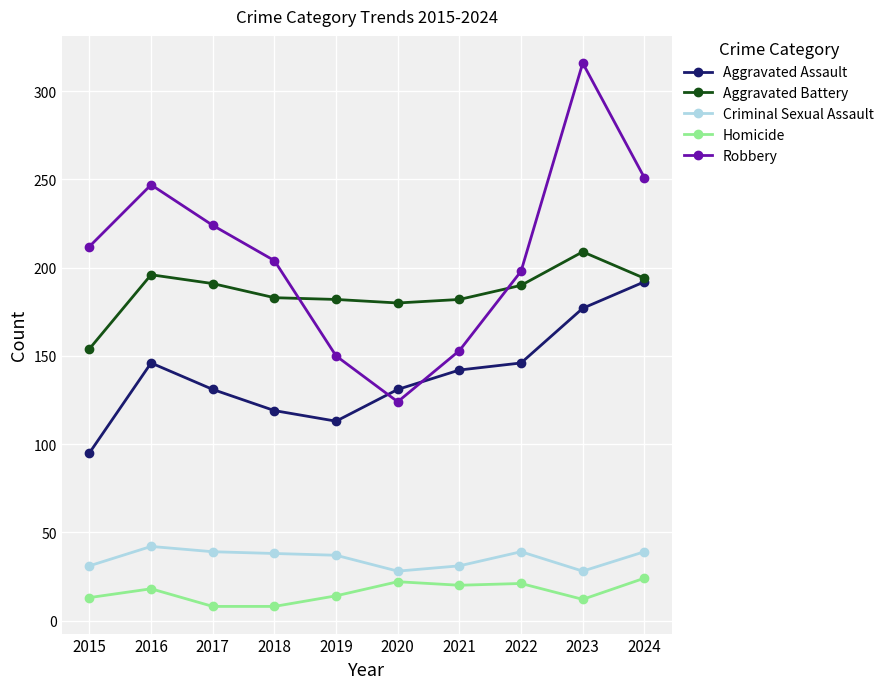

What are all the series names shown in the legend?

Aggravated Assault, Aggravated Battery, Criminal Sexual Assault, Homicide, Robbery